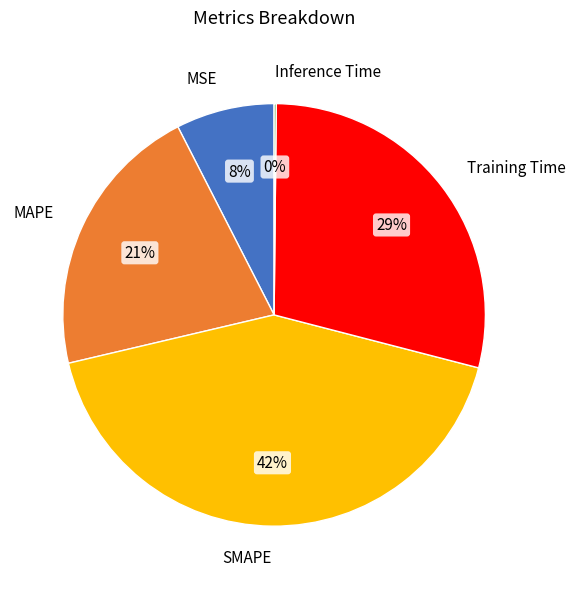

Which slice is the largest?

SMAPE